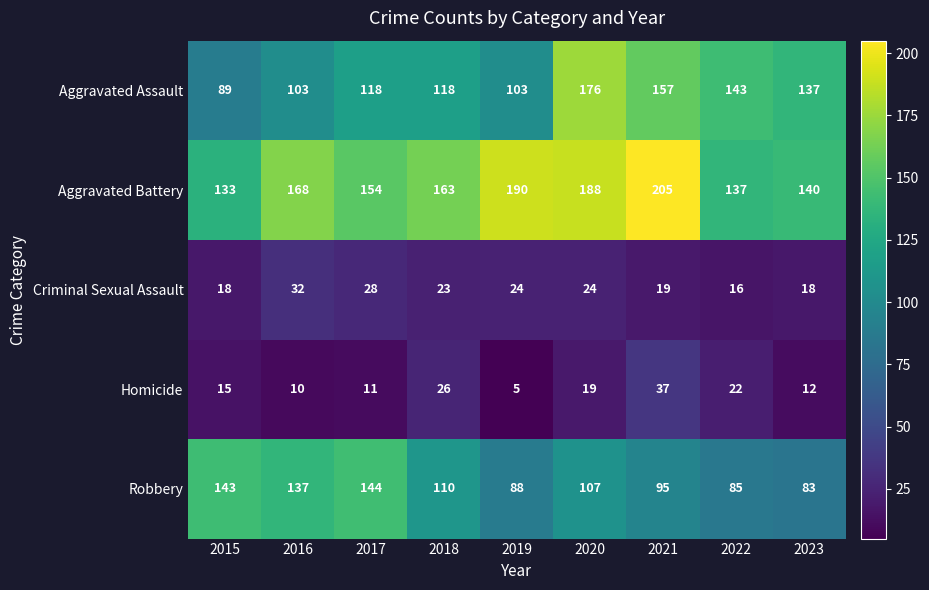

The value of Aggravated Battery at 2015 is 90. True or false?

False